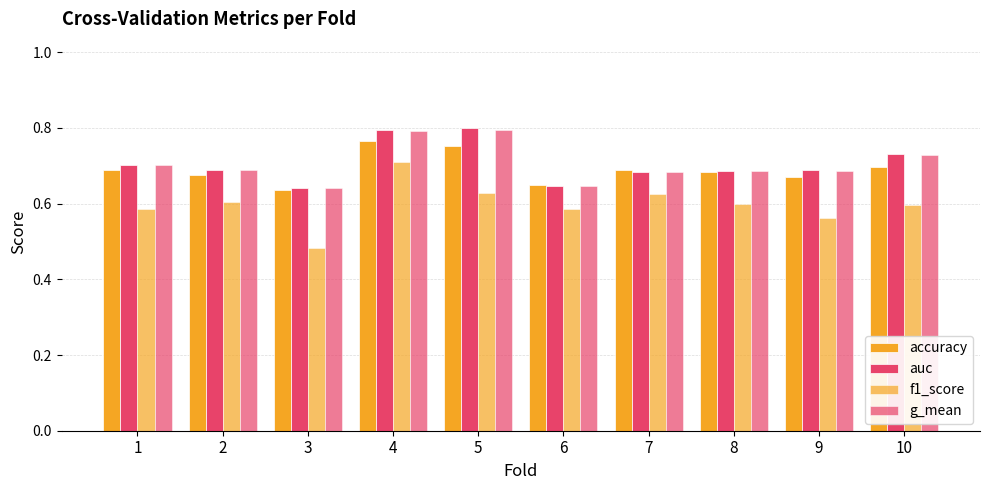

List the series in order of their peak value, lowest first.

f1_score, accuracy, g_mean, auc